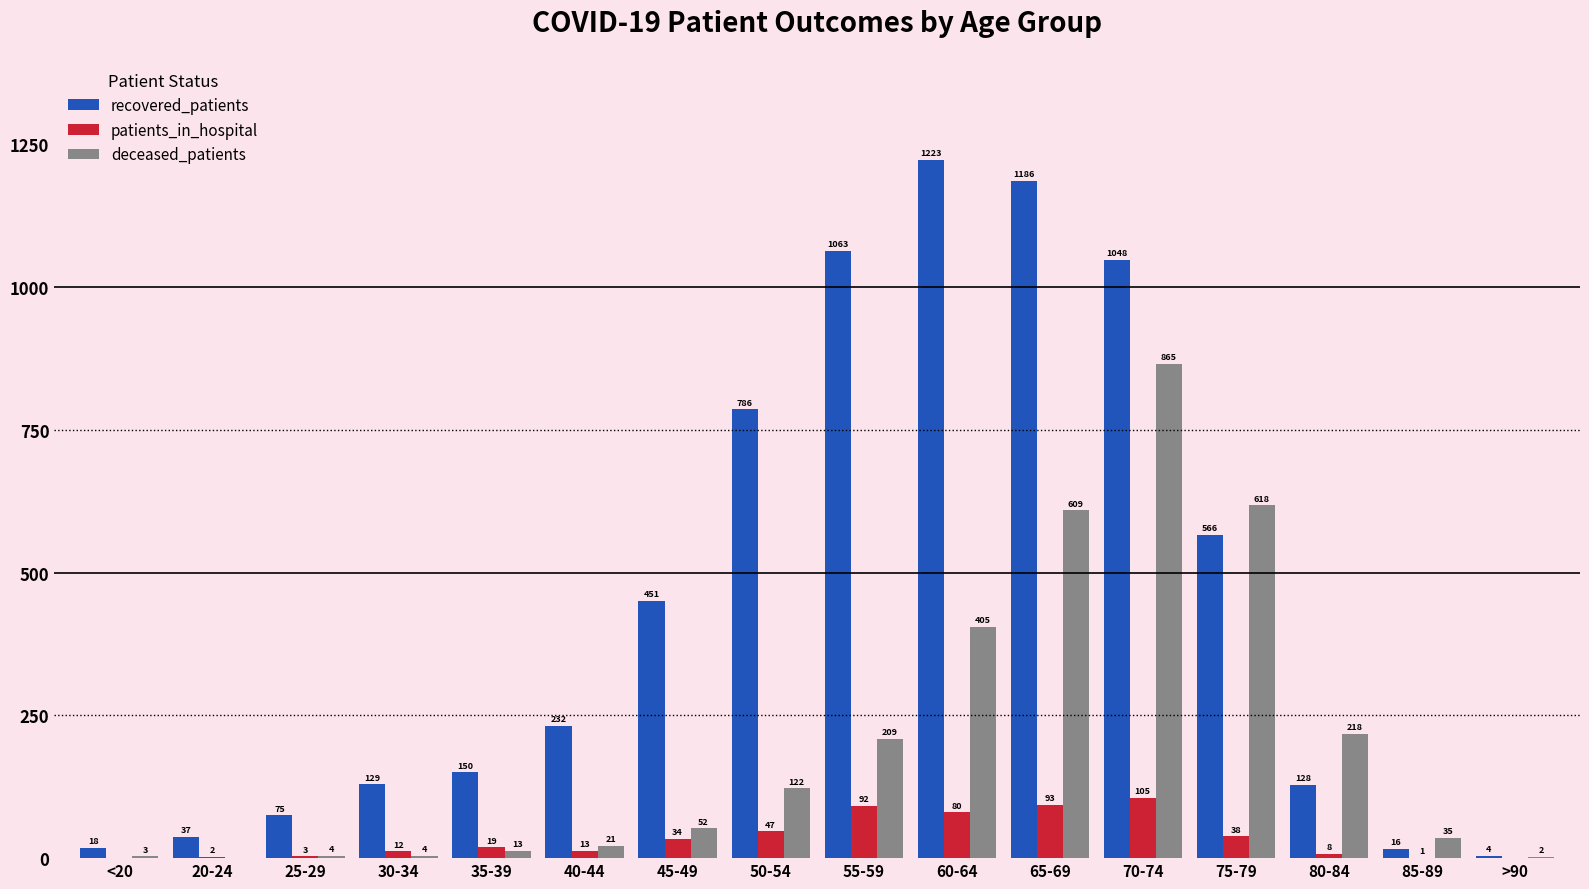

At which category is the sum across all series the highest?

70-74